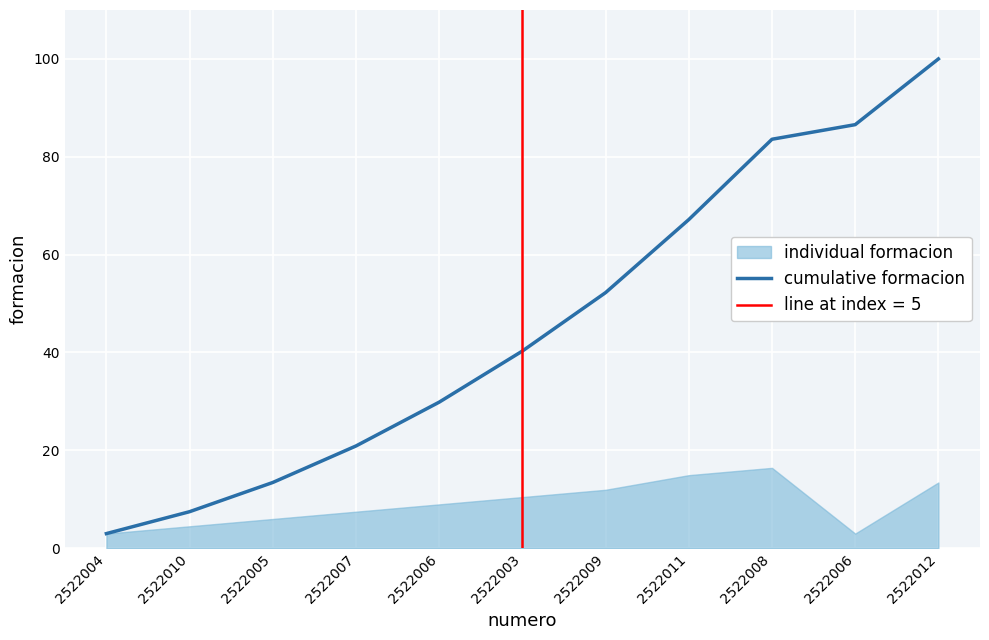

List the labels in order of value, smallest first.

2522004, 2522010, 2522005, 2522007, 2522006, 2522003, 2522009, 2522011, 2522008, 2522006, 2522012